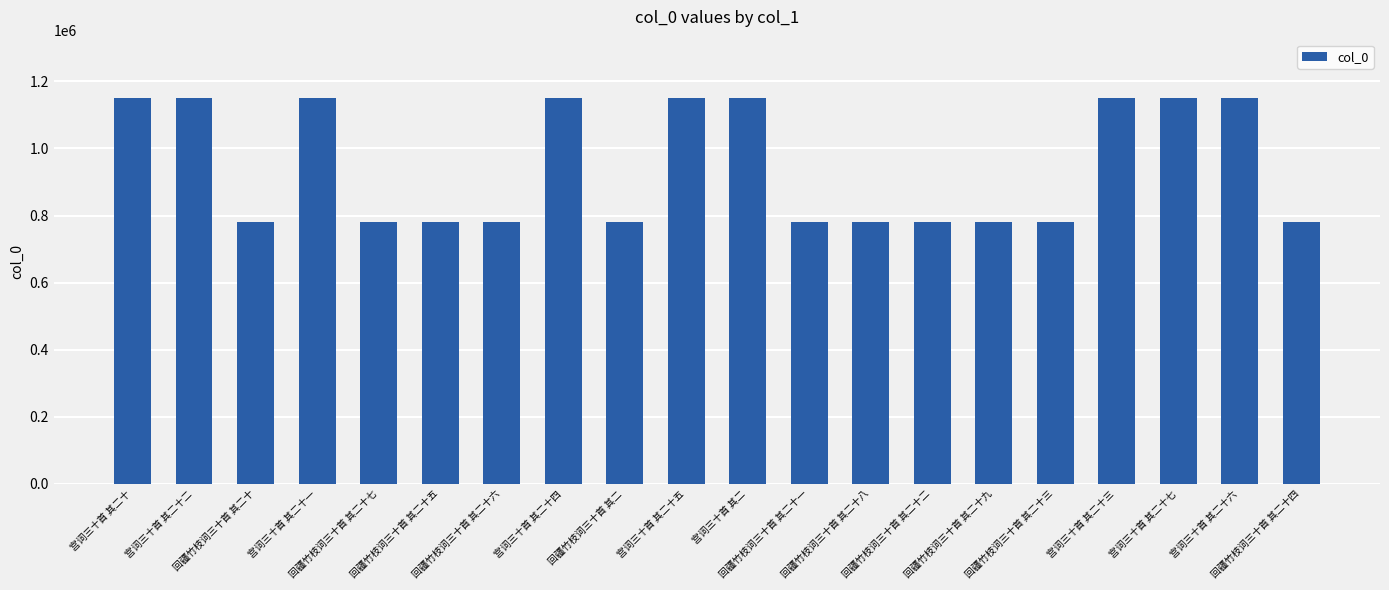

What is the minimum value shown in the chart?

780851